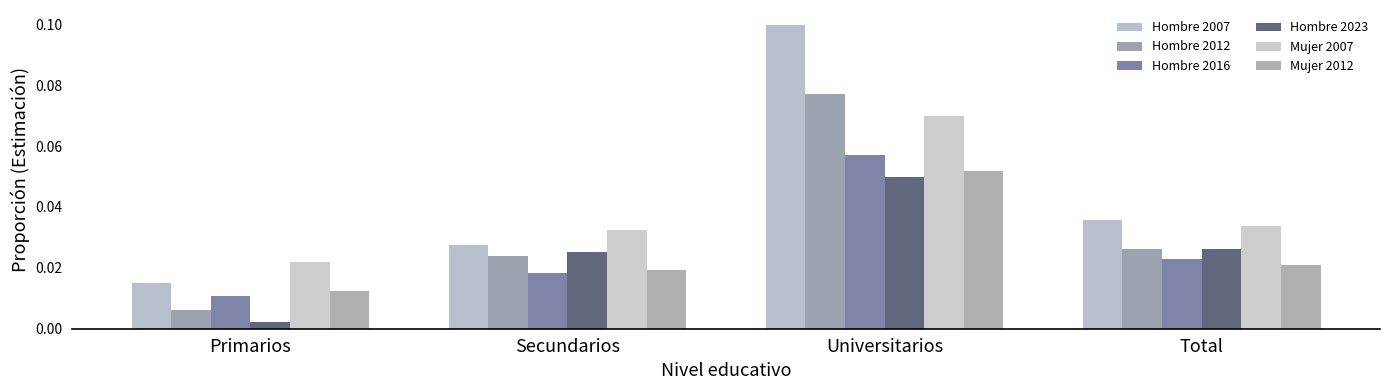

Which series has the widest spread of values?

Hombre 2007